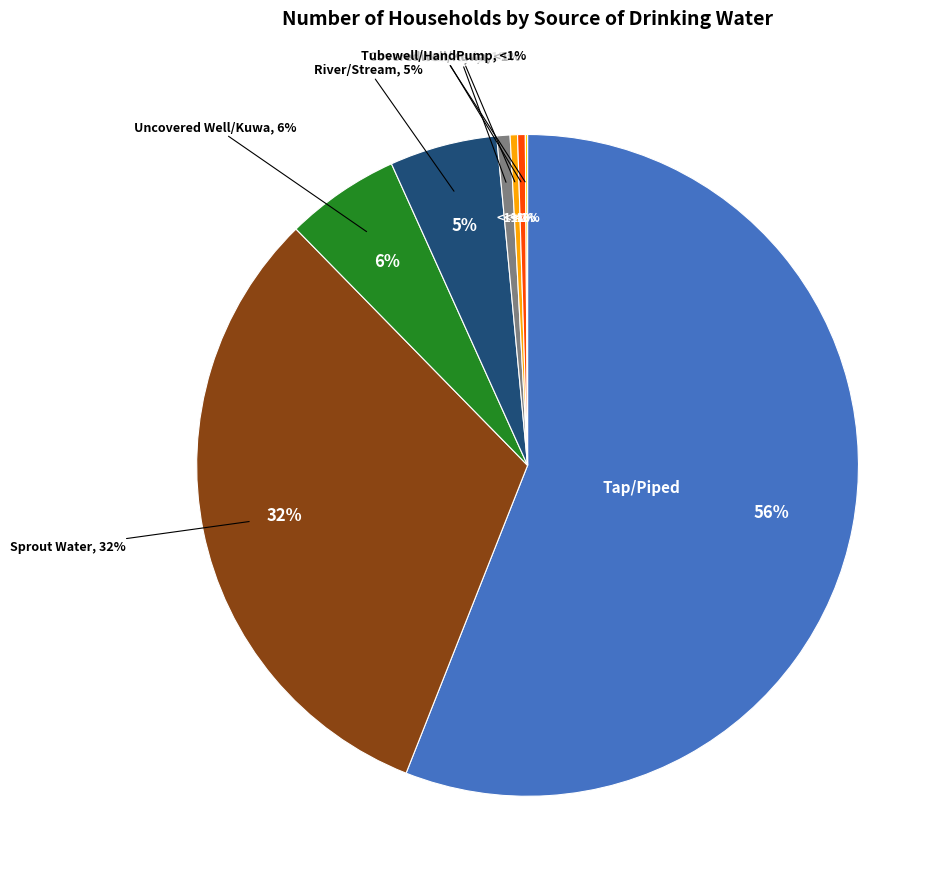

The River/Stream slice represents 5% of the pie. True or false?

True